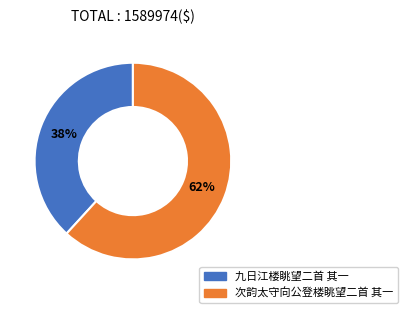

The 九日江楼眺望二首 其一 slice represents 38% of the pie. True or false?

True